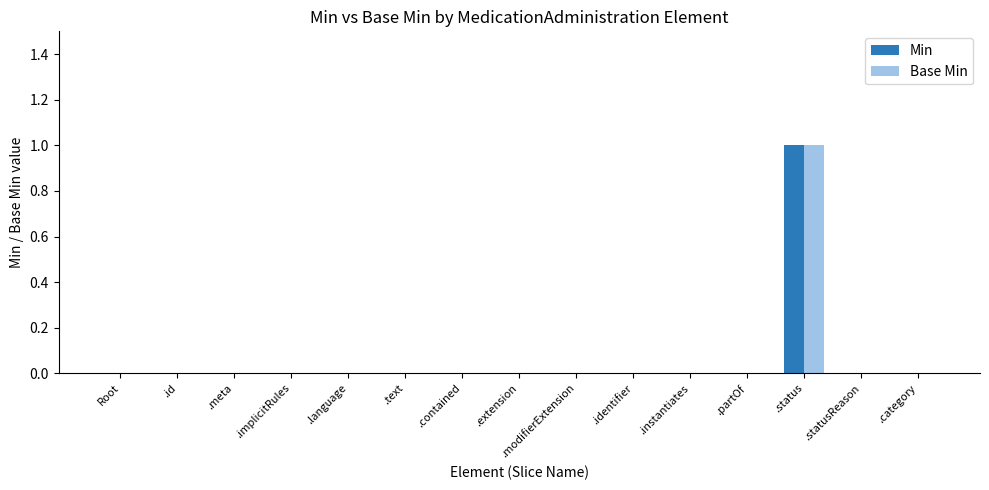

The value of Min at .text is 0. True or false?

True